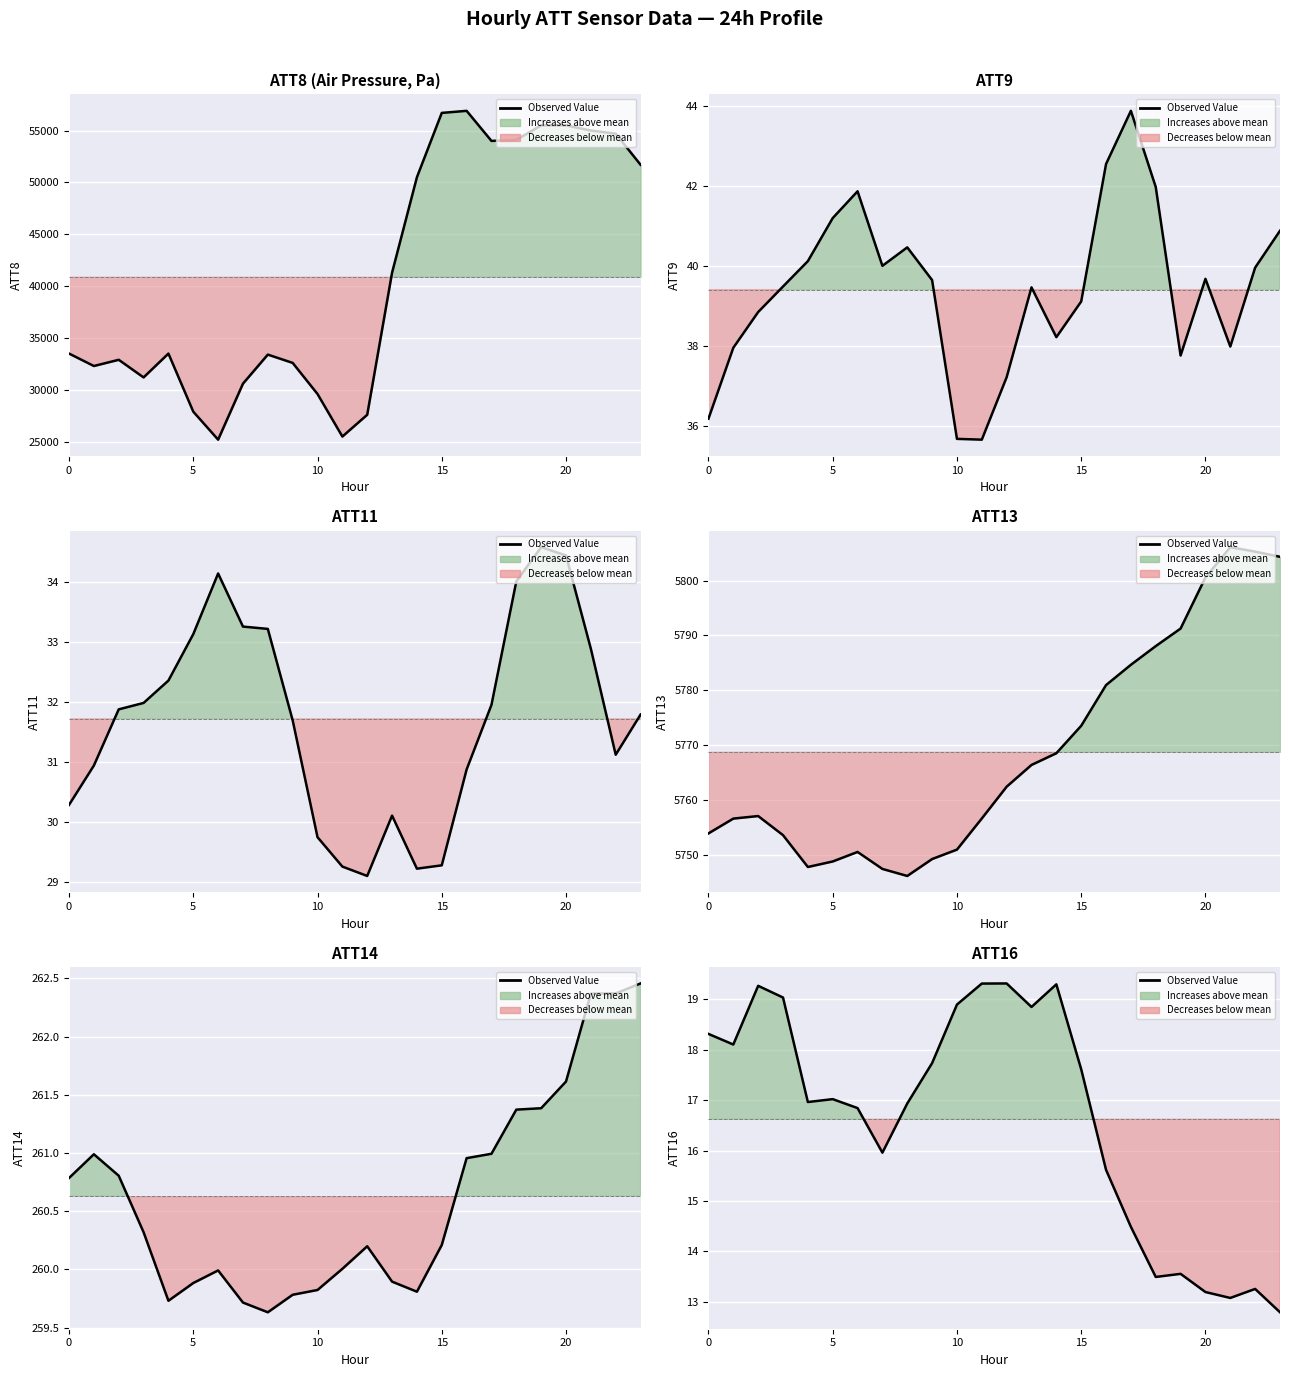

Reading left to right, extract all data points from this chart.

18.3	18.1	19.3	19.0	17.0	17.0	16.8	16.0	16.9	17.7	18.9	19.3	19.3	18.8	19.3	17.6	15.6	14.5	13.5	13.6	13.2	13.1	13.3	12.8